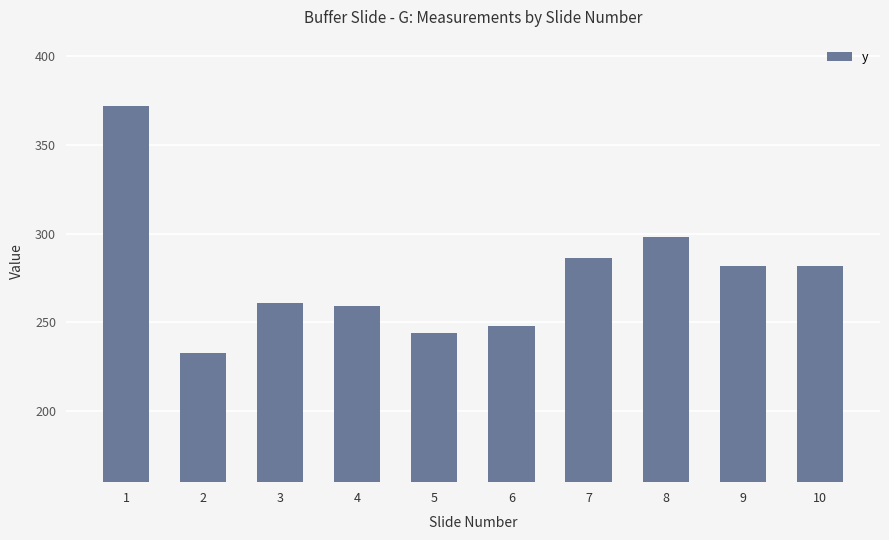

Is it true that the value at 8 is 298?

True